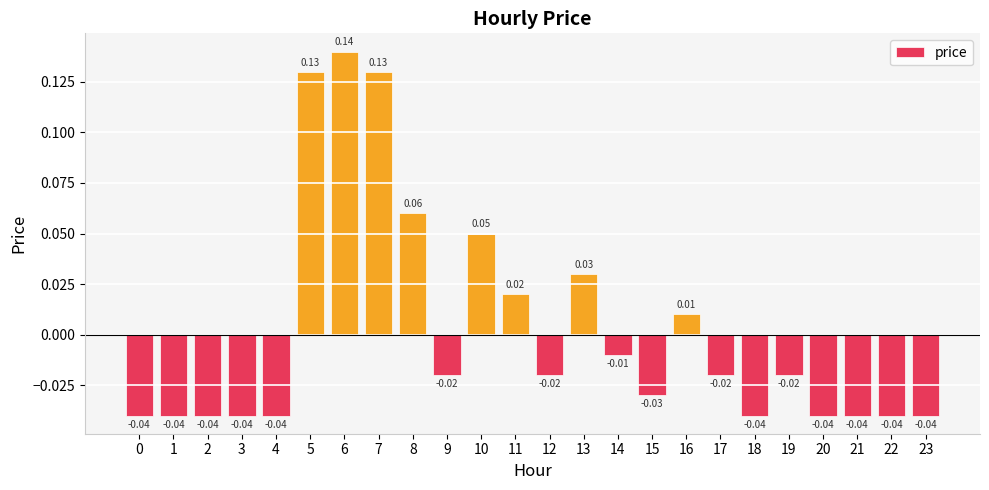

Rank the categories by value from highest to lowest.

6, 5, 7, 8, 10, 13, 11, 16, 14, 9, 12, 17, 19, 15, 0, 1, 2, 3, 4, 18, 20, 21, 22, 23